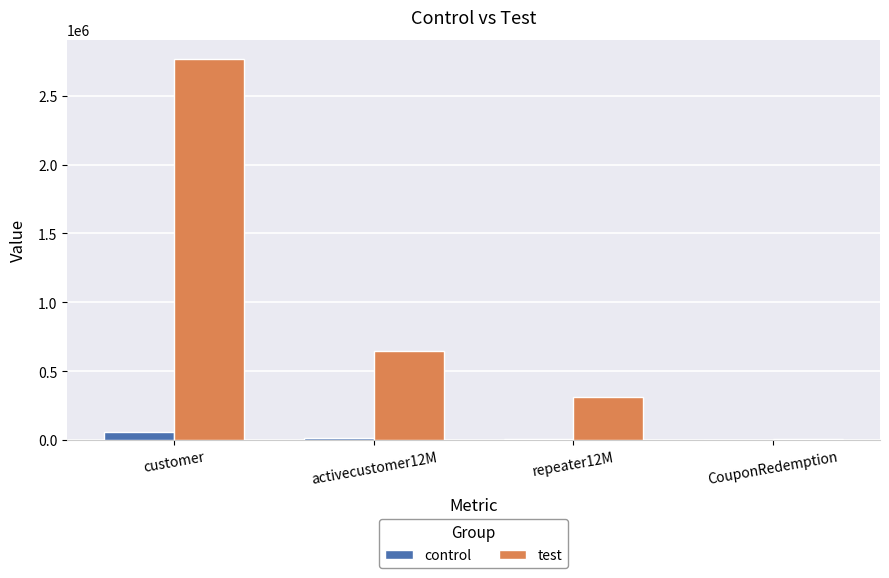

At which label is test closest to 1386166?

activecustomer12M